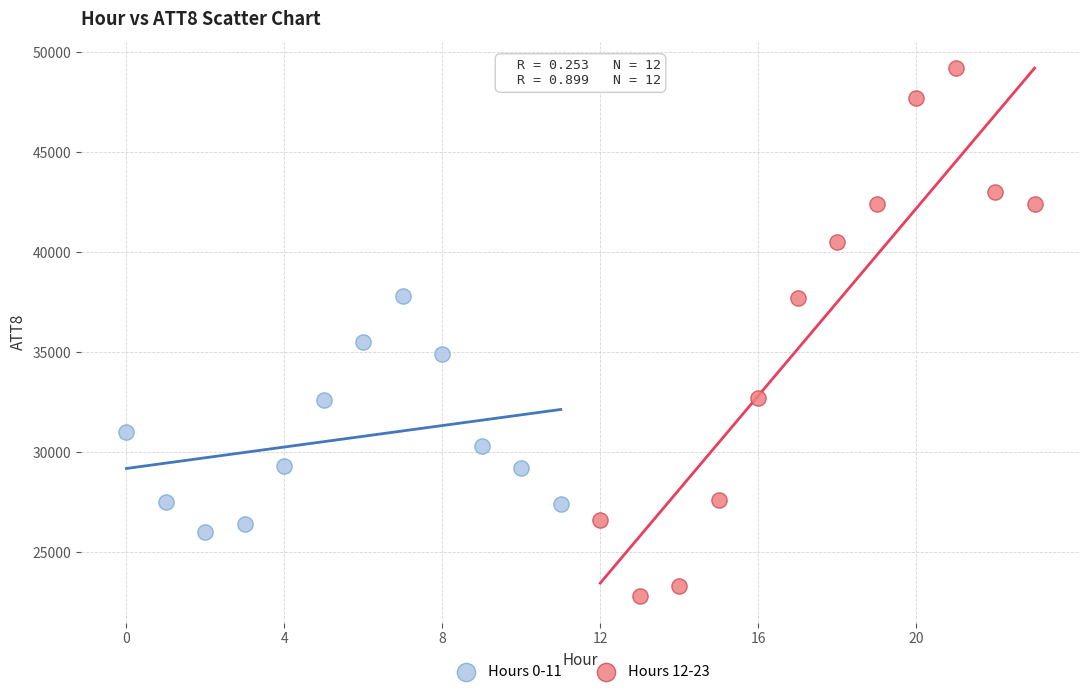

Which series contains the lowest Y value?

Hours 12-23